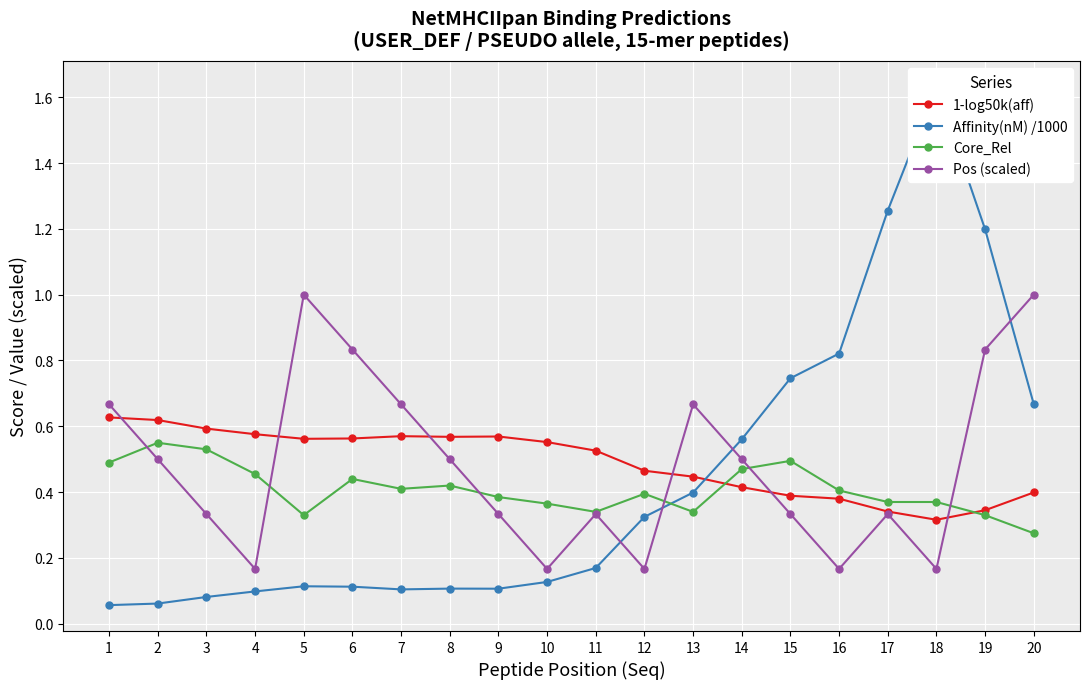

What is the value of the Core_Rel point at the 1st from the left?

0.5